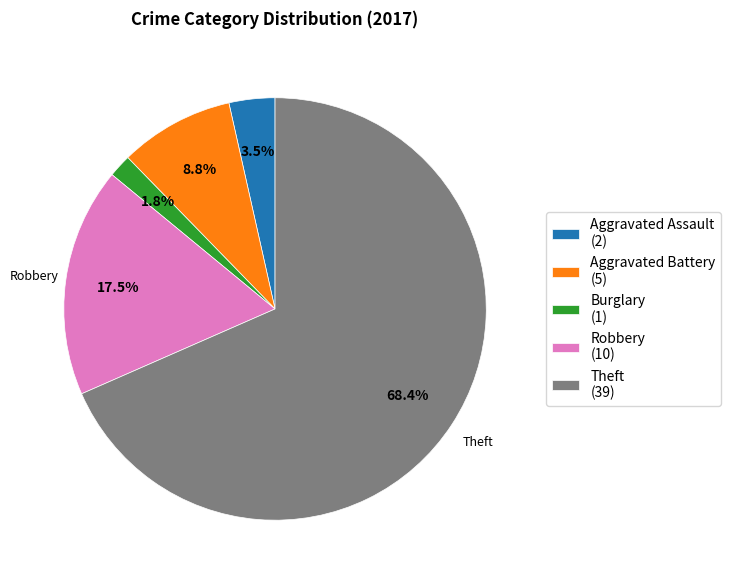

What percentage do Aggravated Battery (5) and Robbery (10) together represent?

26.3%